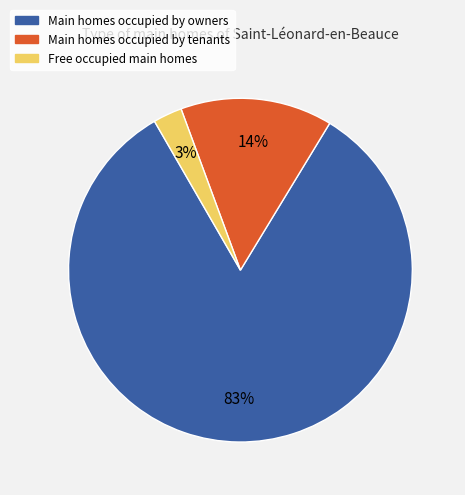

To the nearest percent, what portion does Main homes occupied by owners represent?

83%